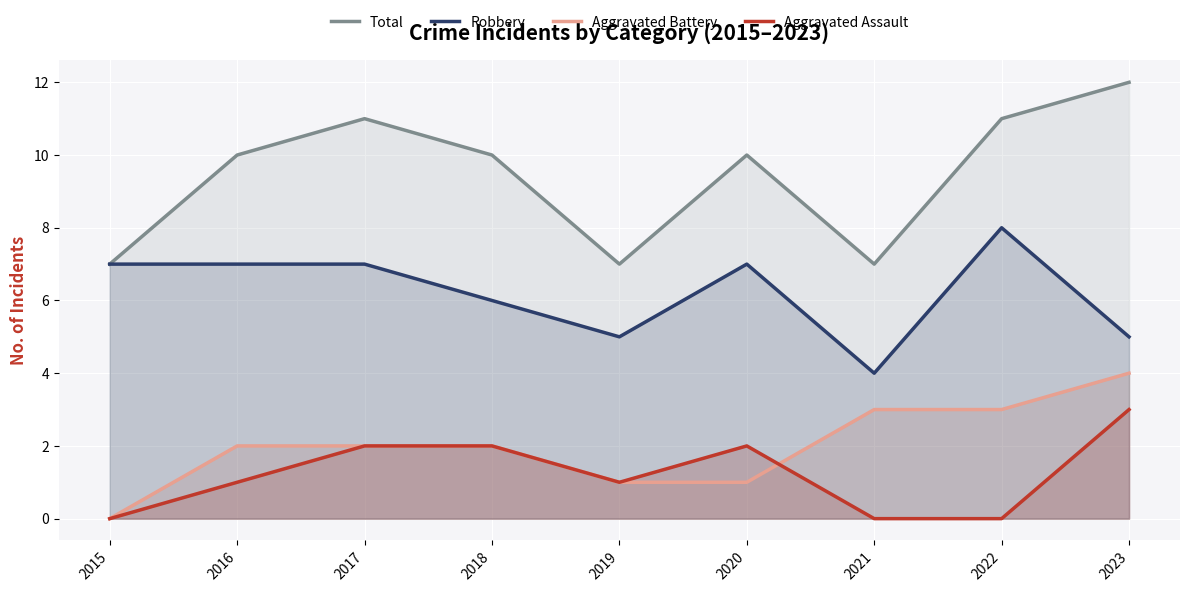

At which category is the sum across all series the highest?

2023